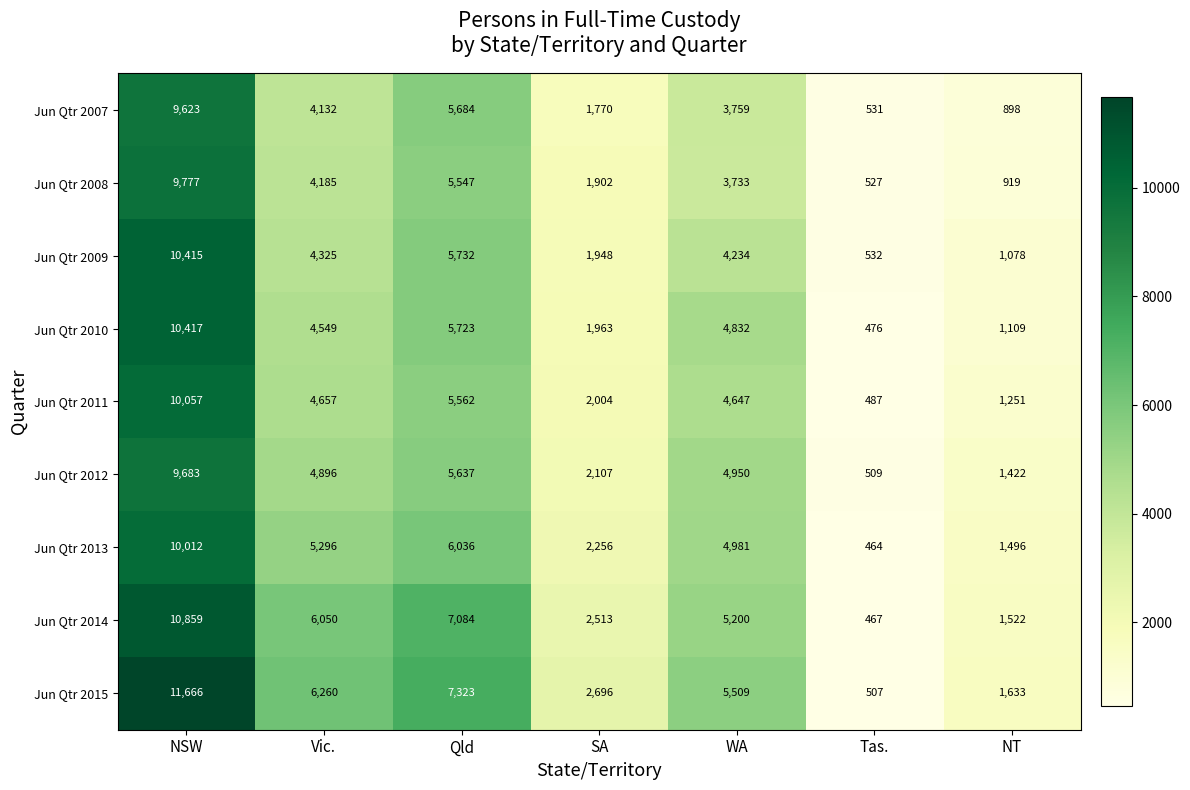

What is the spread (max minus min) of values at WA?

1776